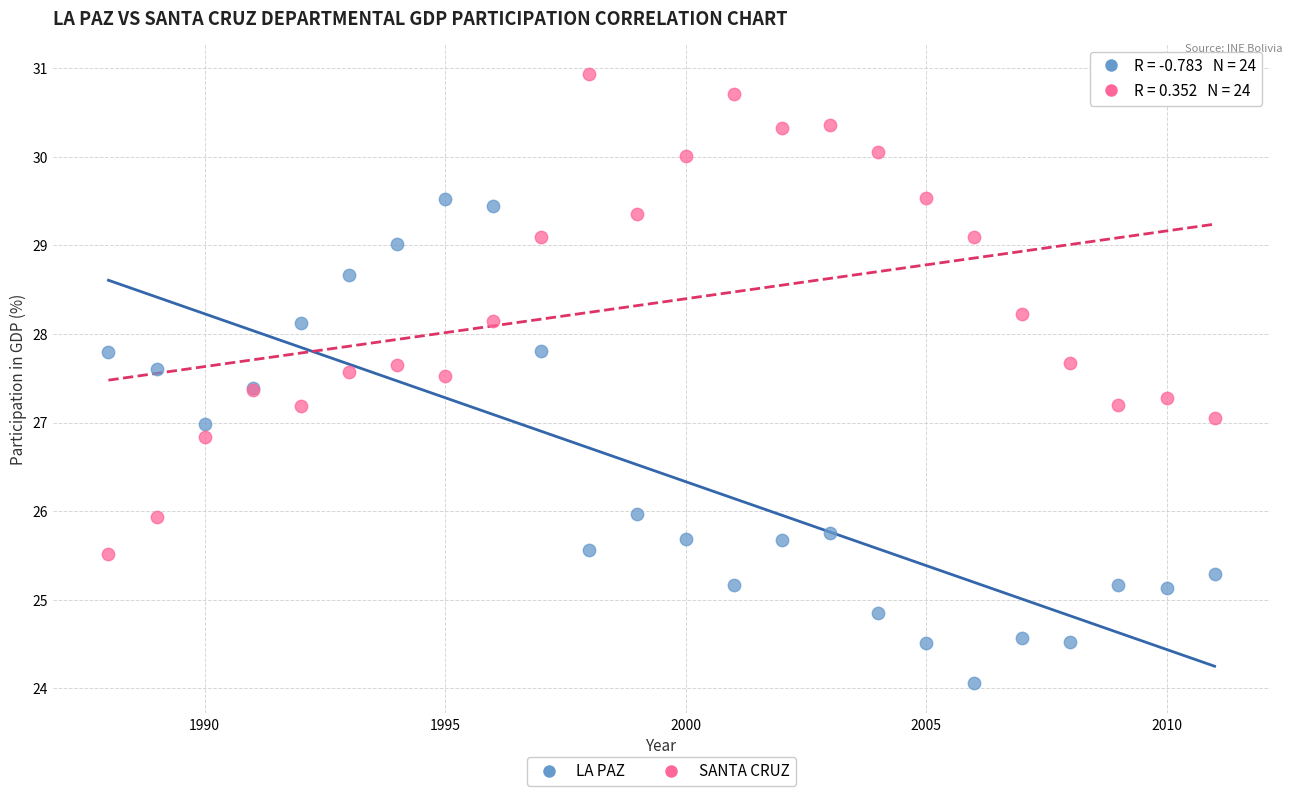

Which series reaches the minimum Y coordinate?

LA PAZ